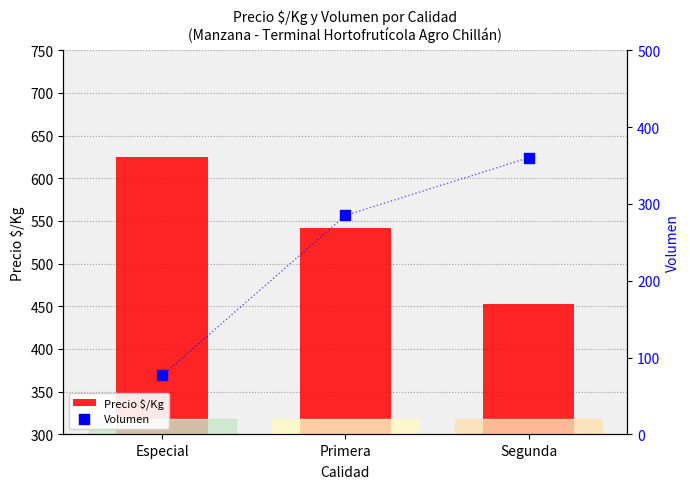

Which series has the largest total across all categories?

Precio $/Kg